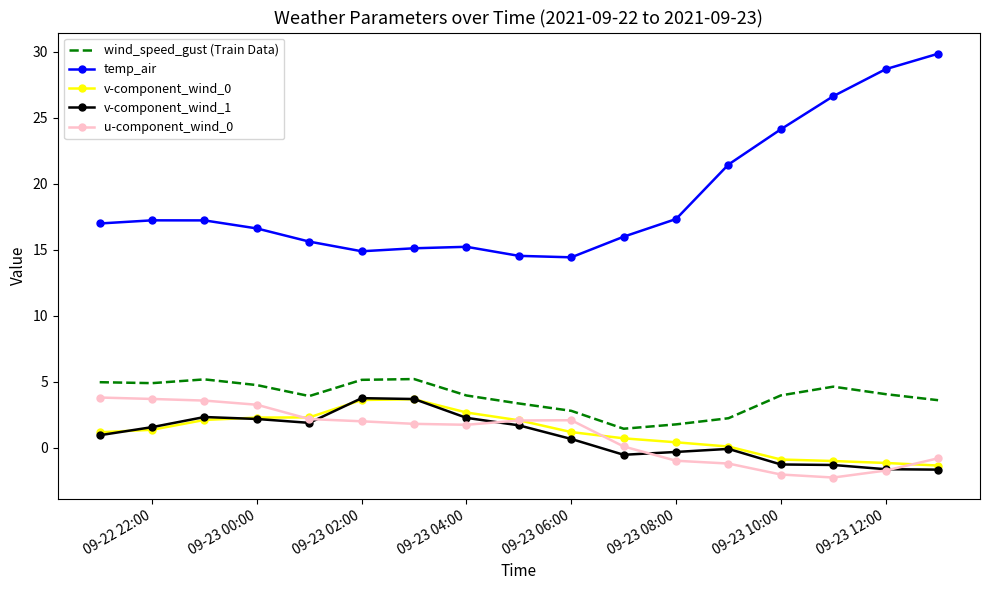

Count the number of data series in this chart.

5